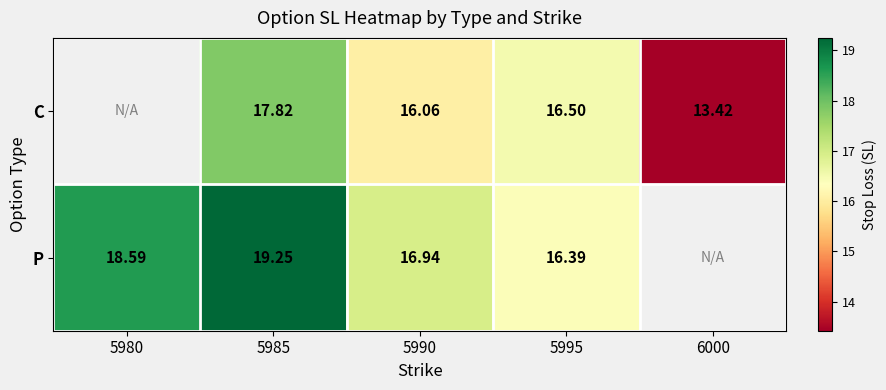

Rank the series at 5995 from lowest to highest value.

P, C